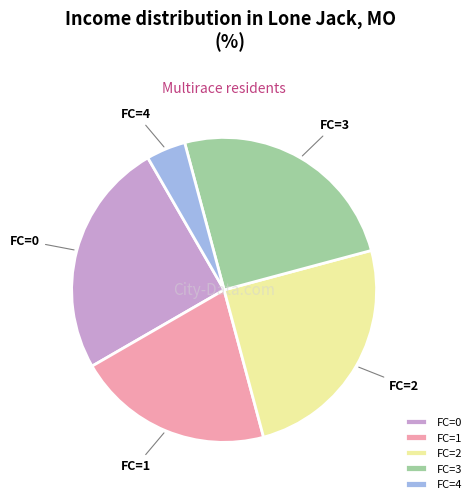

The FC=4 slice represents 4% of the pie. True or false?

True